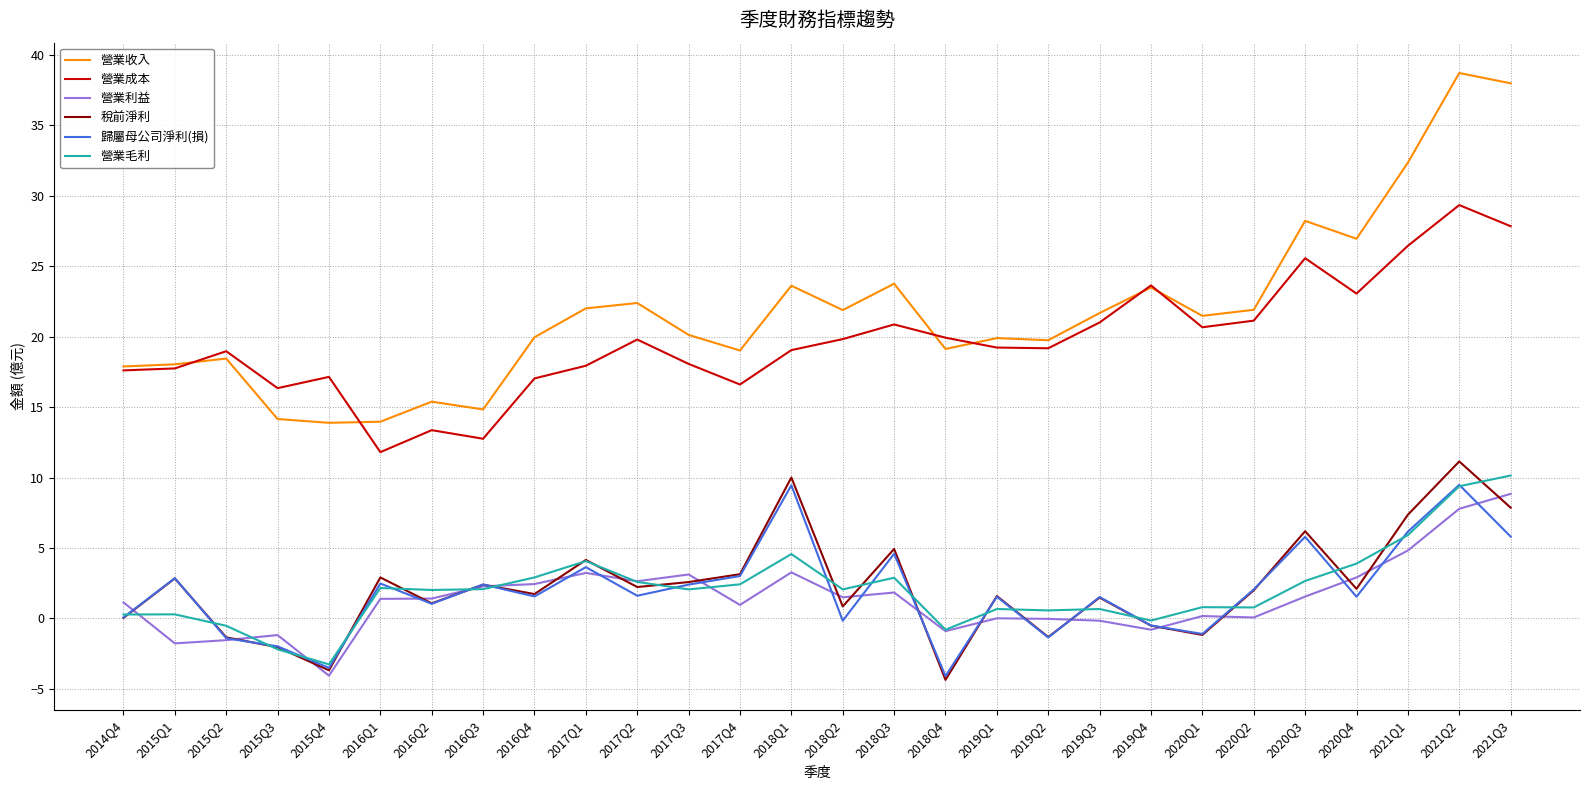

True or false: 稅前淨利 and 營業成本 cross at least once.

False